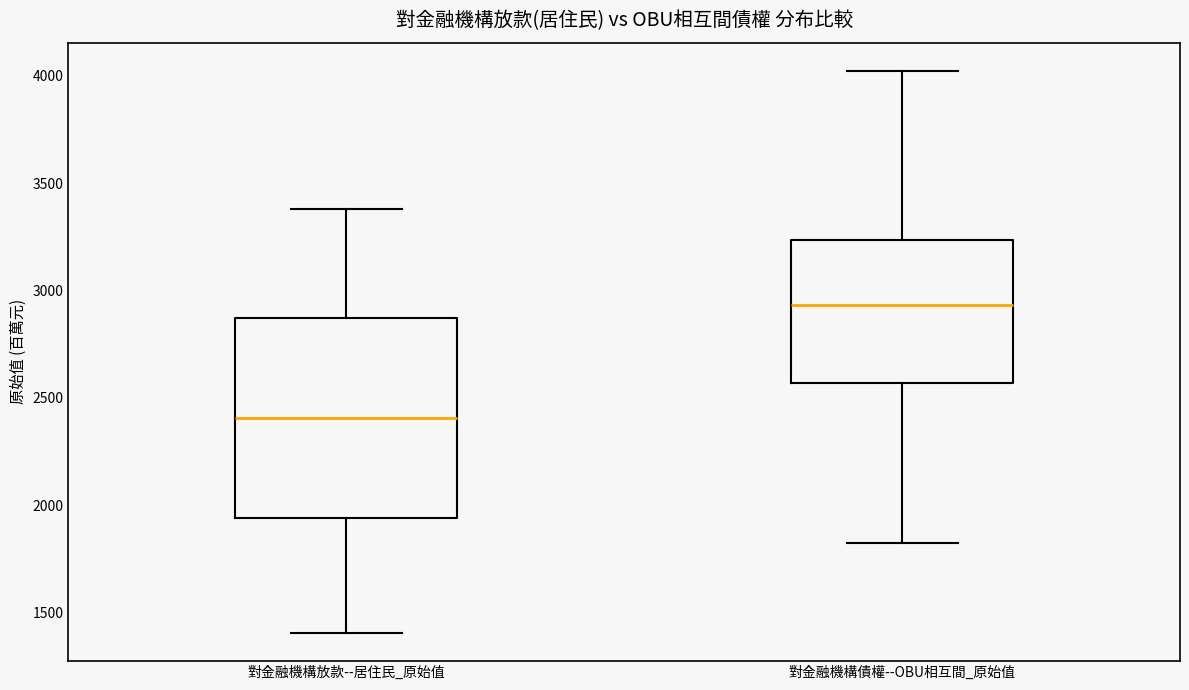

Which box is the tallest, from its lower edge to its upper edge?

對金融機構放款--居住民_原始值